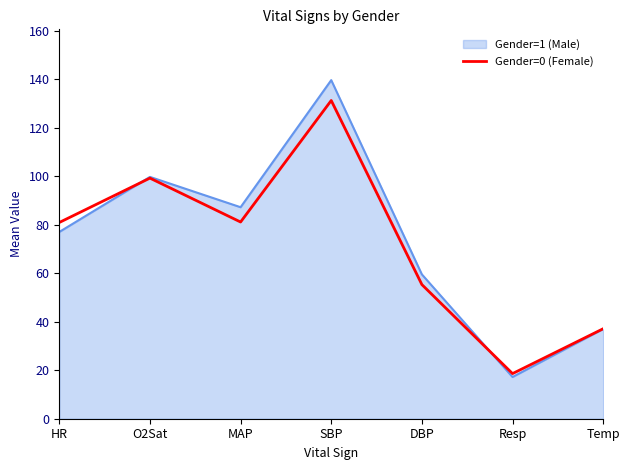

Which label corresponds to the largest value in the chart?

SBP